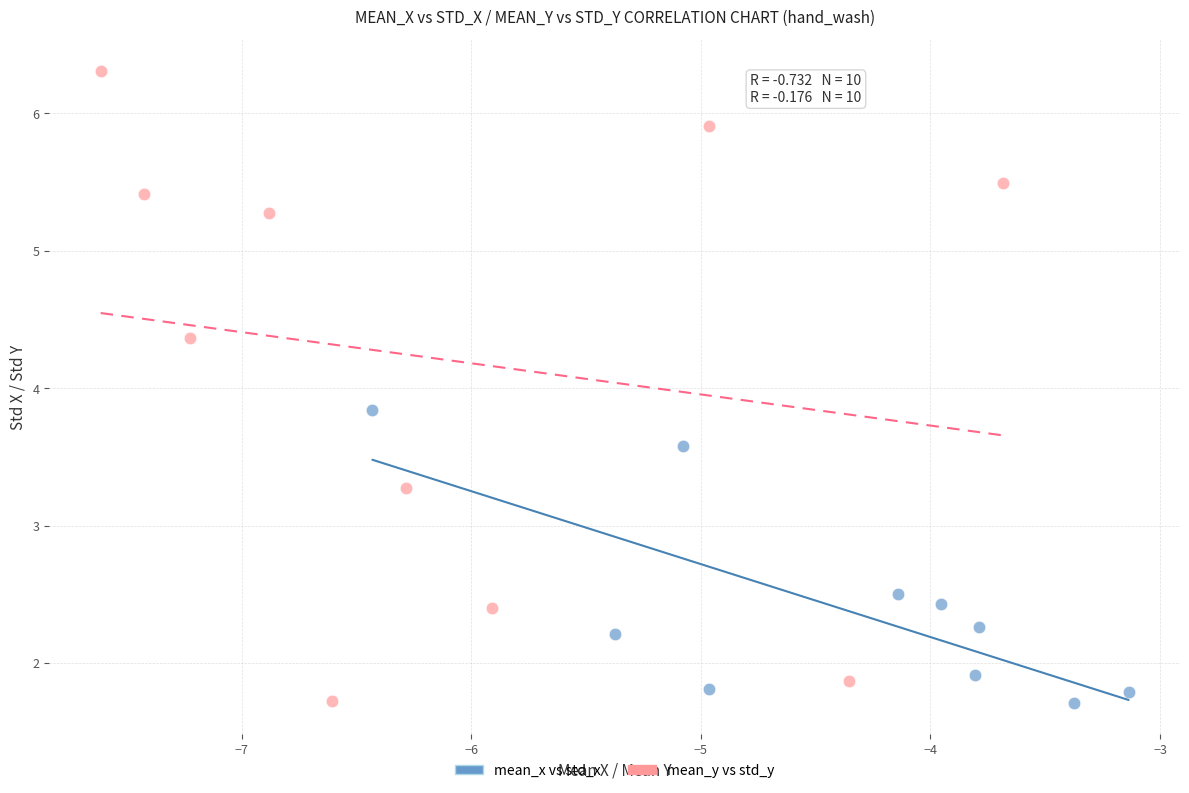

Which series has the largest Y range (max minus min)?

mean_y vs std_y